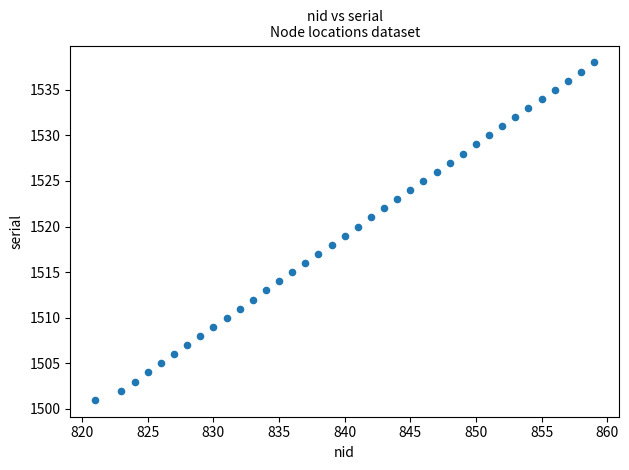

What is the range of X values (max minus min)?

38